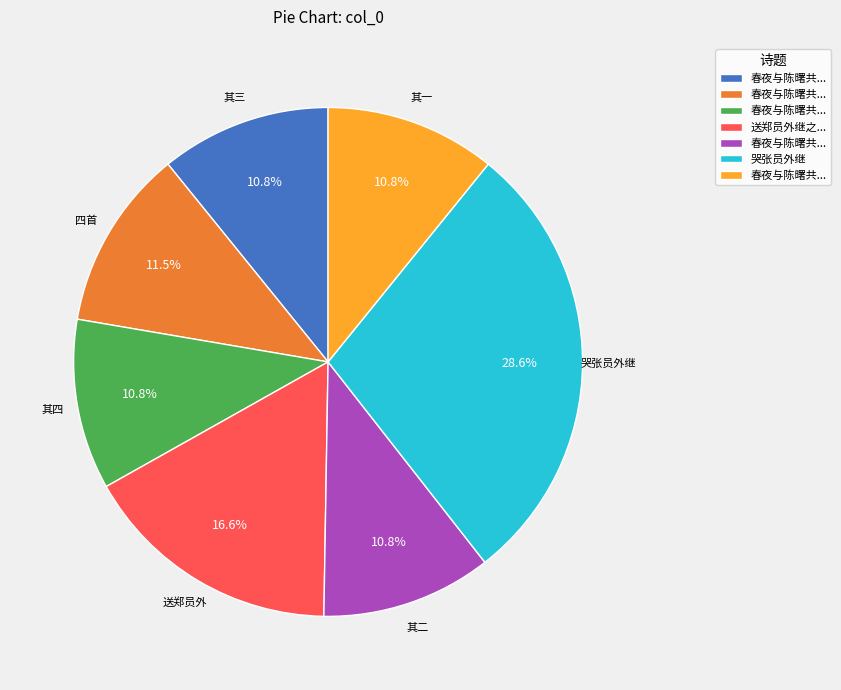

Count the number of slices in the pie.

7